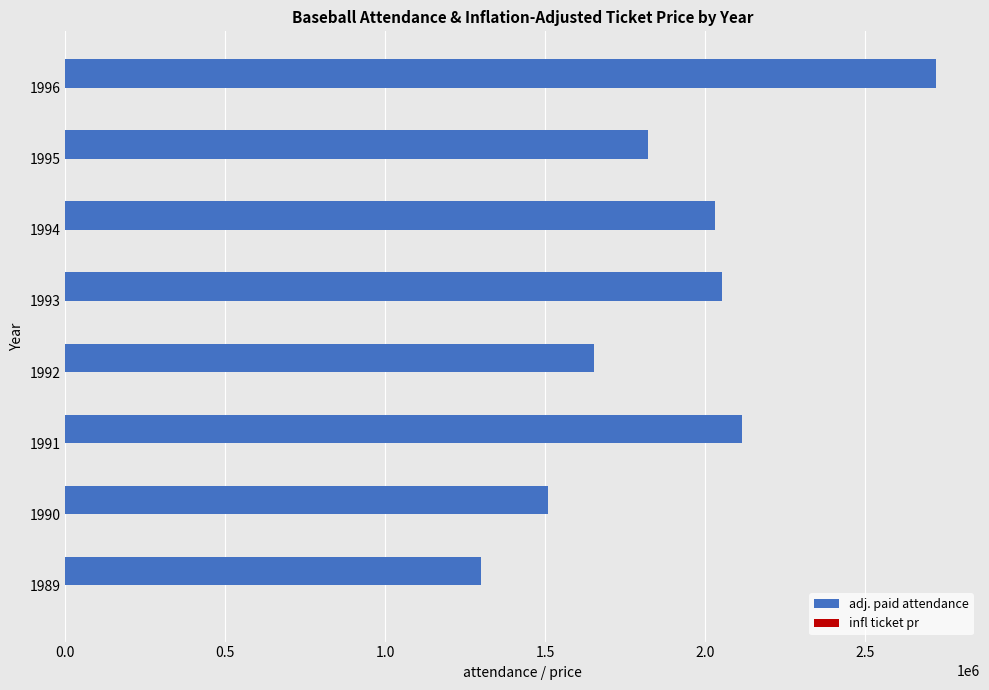

The value of adj. paid attendance at 1992 is 1651398.0. True or false?

True